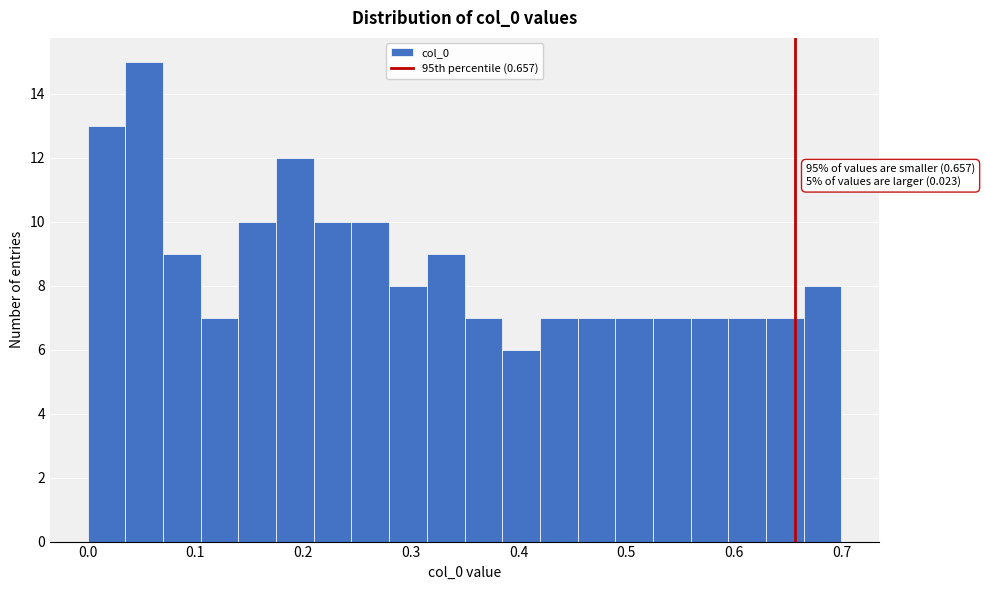

Around what value on the x-axis is the tallest bar? Give the approximate position of its centre, as read against the axis.

0.05